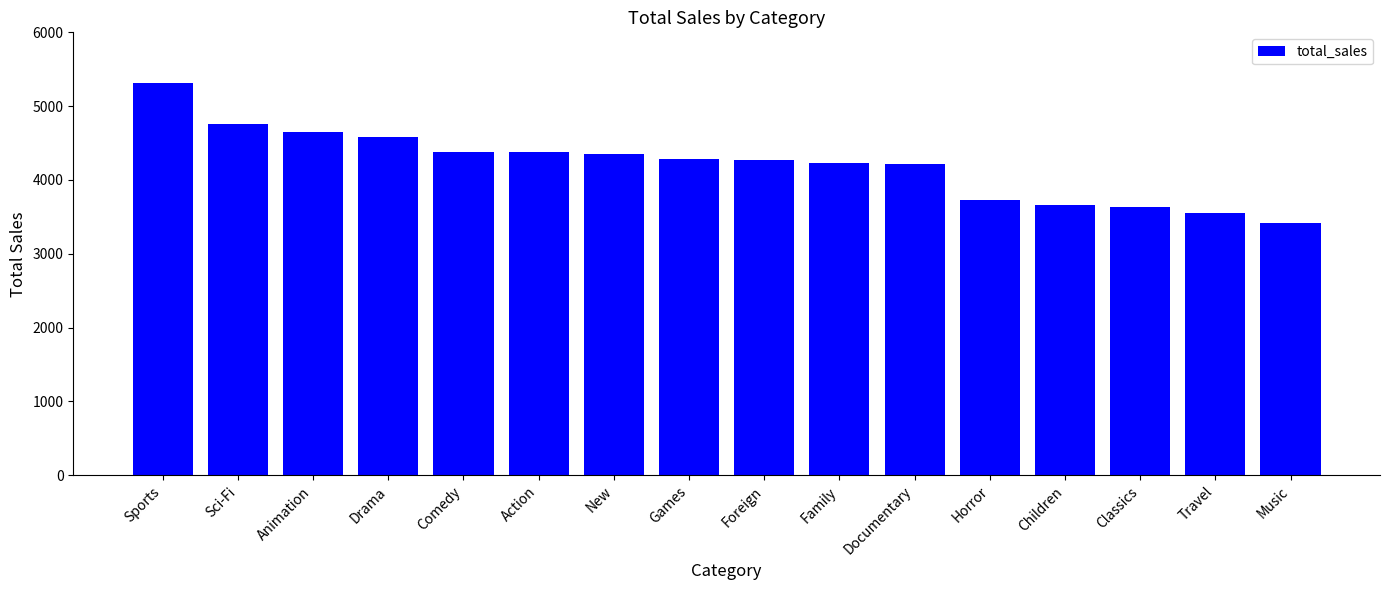

What is the approximate value at Foreign?

4270.7